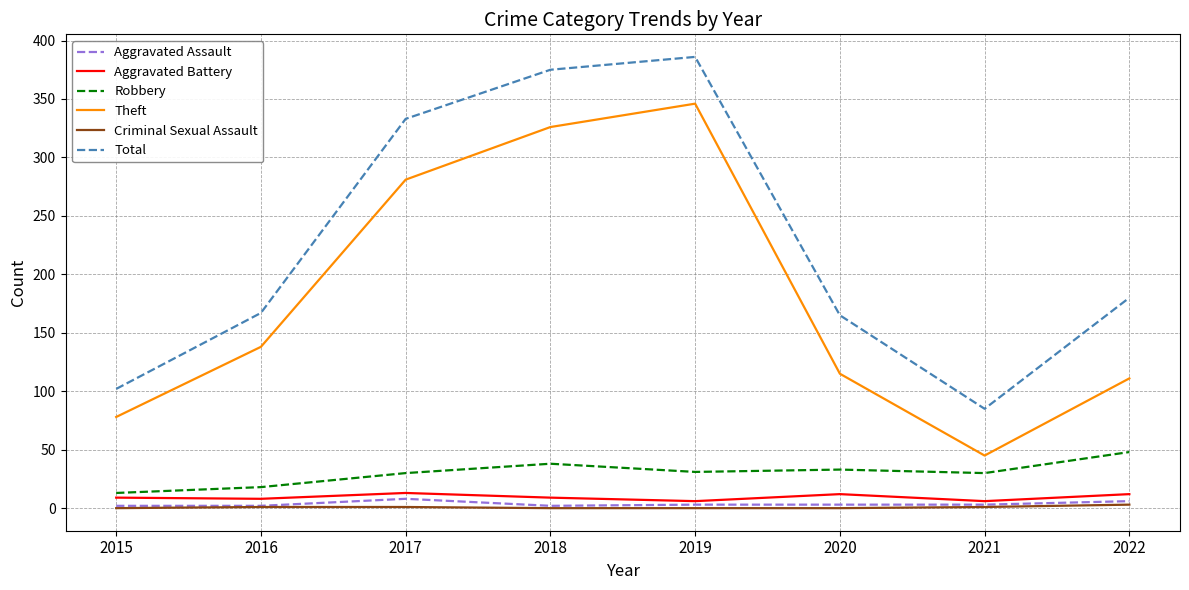

At how many categories does at least one series exceed 4?

8